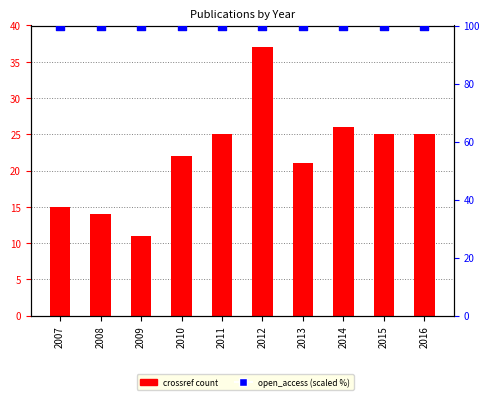

What is the total value across all series at 2010?

122